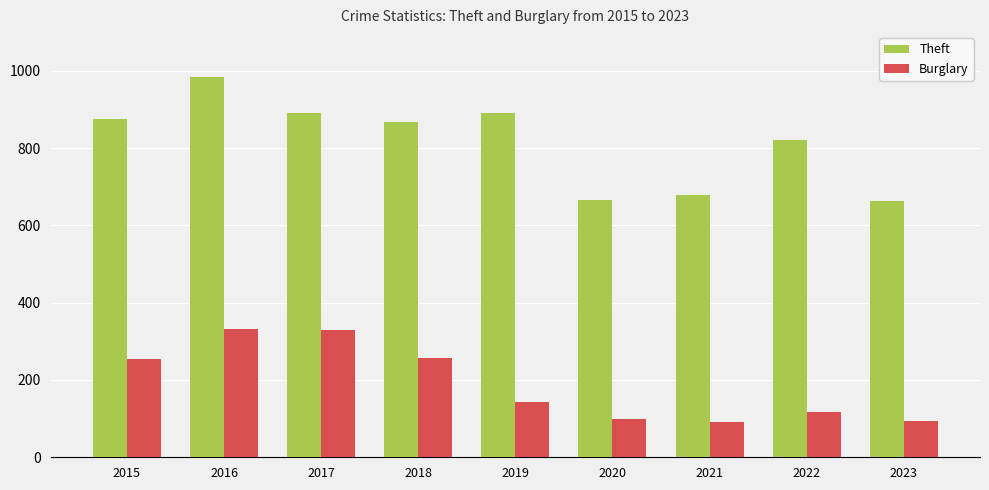

How many bars are there in total?

18